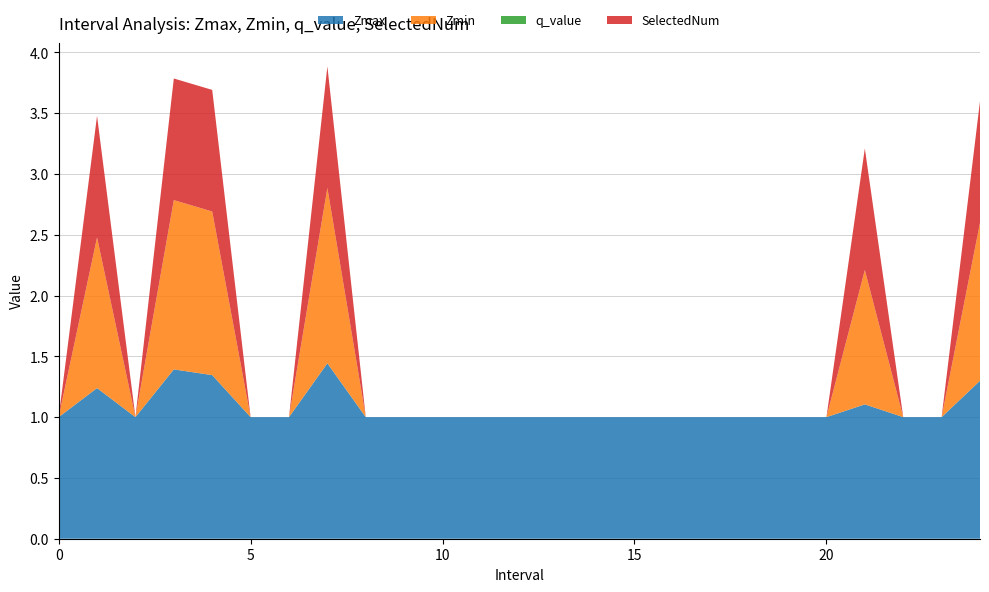

Reading left to right, what are all the values shown in this chart?

Zmax: 1.0	1.2	1.0	1.4	1.3	1.0	1.0	1.4	1.0	1.0	1.0	1.0	1.0	1.0	1.0	1.0	1.0	1.0	1.0	1.0	1.0	1.1	1.0	1.0	1.3
Zmin: 0.0	1.2	0.0	1.4	1.3	0.0	0.0	1.4	0.0	0.0	0.0	0.0	0.0	0.0	0.0	0.0	0.0	0.0	0.0	0.0	0.0	1.1	0.0	0.0	1.3
q_value: 0.0	0.0	0.0	0.0	0.0	0.0	0.0	0.0	0.0	0.0	0.0	0.0	0.0	0.0	0.0	0.0	0.0	0.0	0.0	0.0	0.0	0.0	0.0	0.0	0.0
SelectedNum: 0.0	1.0	0.0	1.0	1.0	0.0	0.0	1.0	0.0	0.0	0.0	0.0	0.0	0.0	0.0	0.0	0.0	0.0	0.0	0.0	0.0	1.0	0.0	0.0	1.0